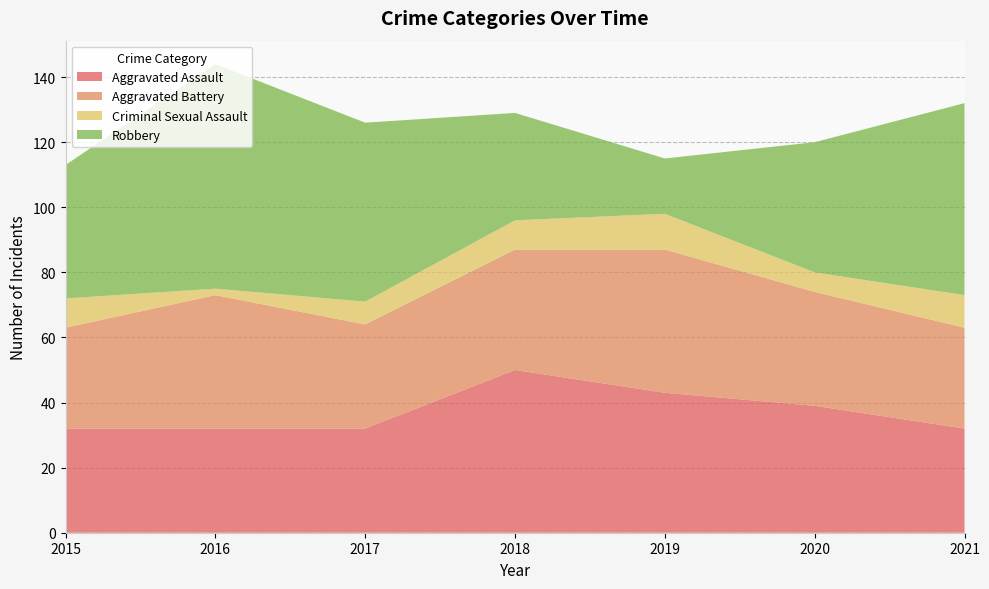

Reading right to left, list all the values displayed in this chart.

Aggravated Assault: 32	39	43	50	32	32	32
Aggravated Battery: 31	35	44	37	32	41	31
Criminal Sexual Assault: 10	6	11	9	7	2	9
Robbery: 59	40	17	33	55	69	41